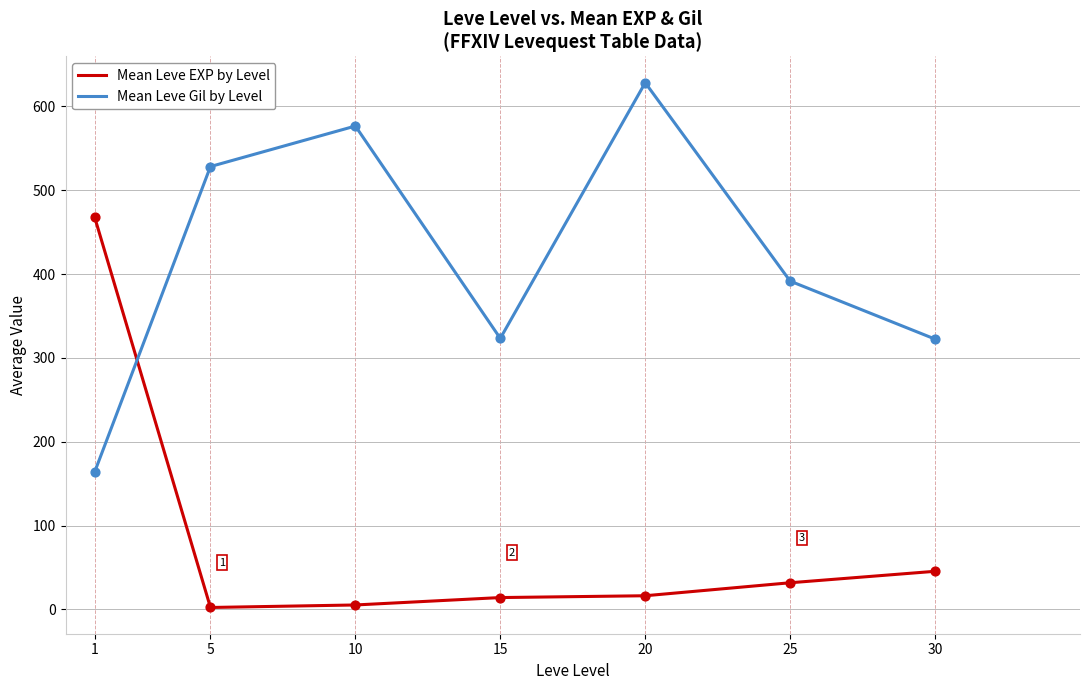

Between 20 and 30, which series saw the biggest shift?

Mean Leve Gil by Level